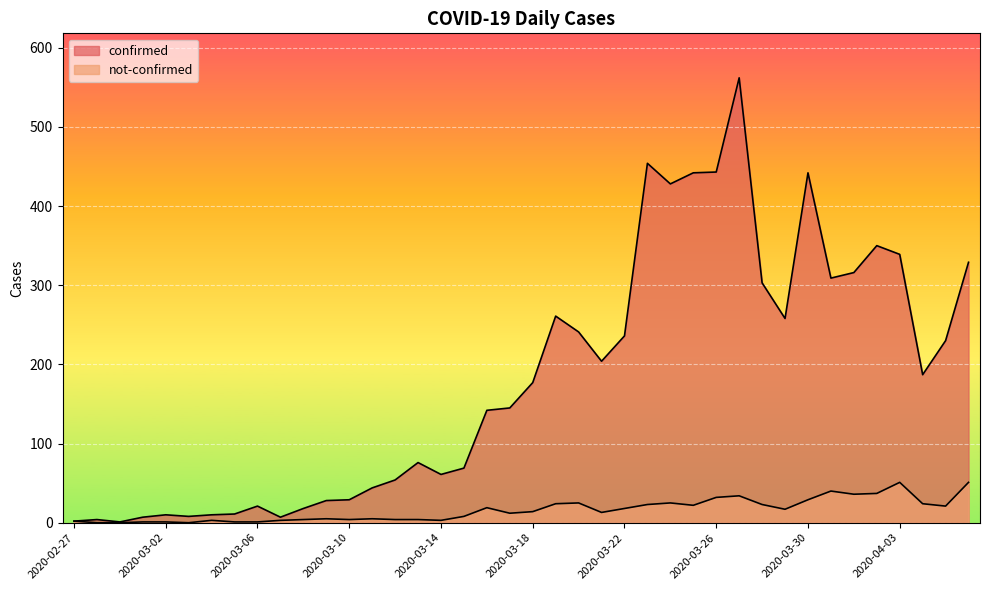

What is the difference between the second highest and second lowest values in the not-confirmed series?

51